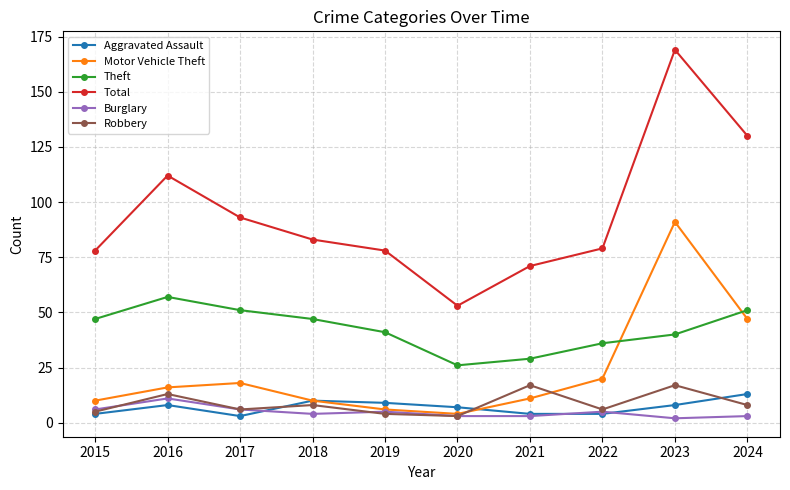

Is it true that Theft equals 41 at 2019?

True